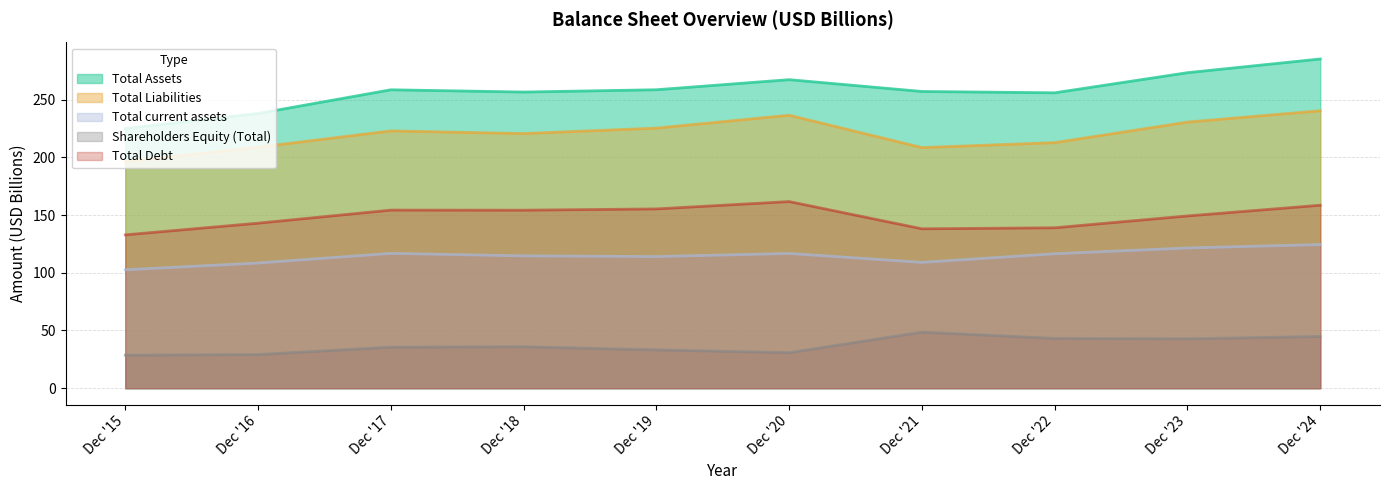

Rank the series by their average value, from lowest to highest.

Shareholders Equity (Total), Total current assets, Total Debt, Total Liabilities, Total Assets